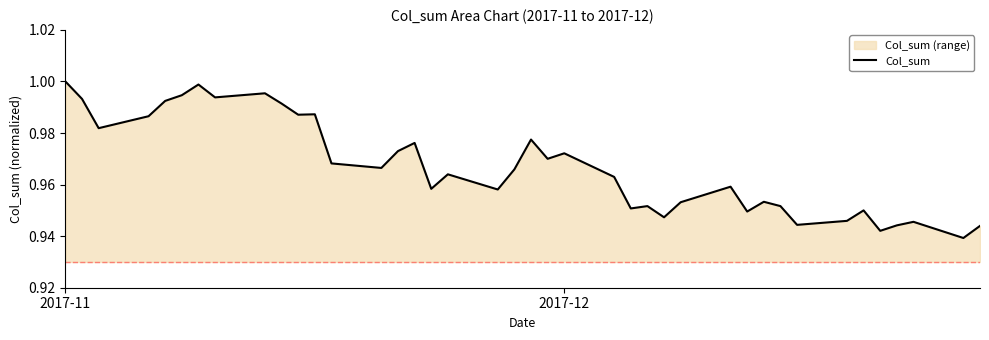

Reading left to right, transcribe all the data shown in this chart.

1.0	1.0	1.0	1.0	1.0	1.0	1.0	1.0	1.0	1.0	1.0	1.0	1.0	1.0	1.0	1.0	1.0	1.0	1.0	1.0	1.0	1.0	1.0	1.0	1.0	1.0	0.9	1.0	1.0	0.9	1.0	1.0	0.9	0.9	0.9	0.9	0.9	0.9	0.9	0.9